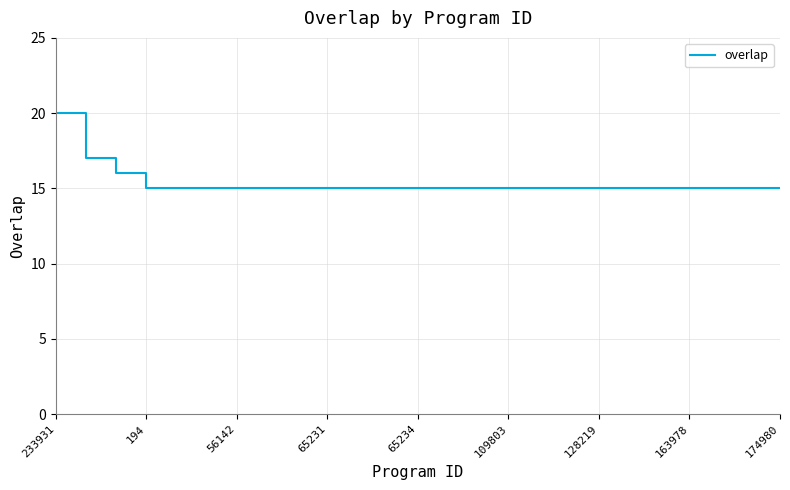

What is the maximum value shown in the chart?

20